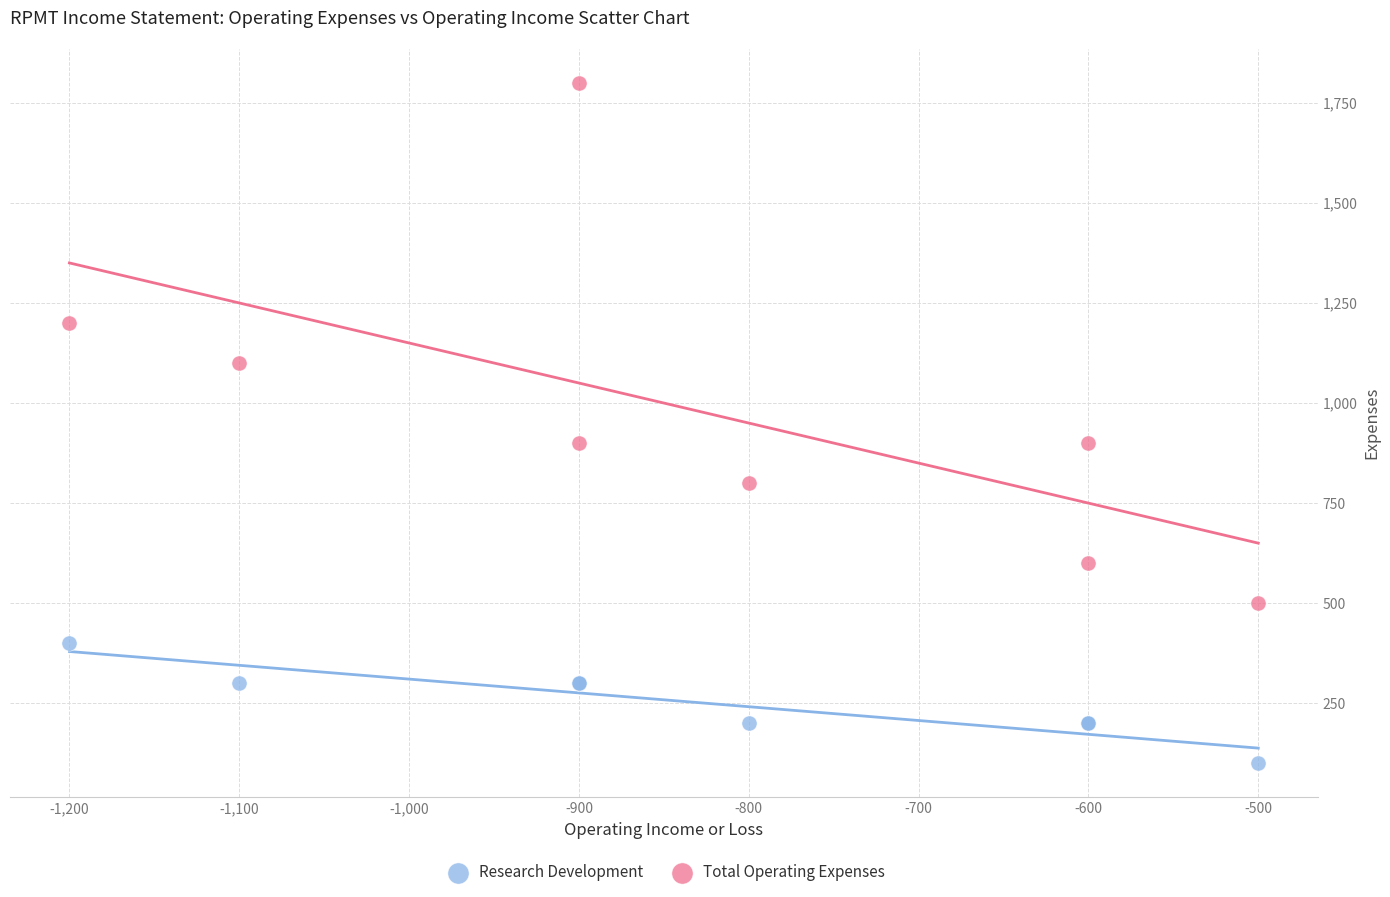

Which series has the largest Y range (max minus min)?

Total Operating Expenses